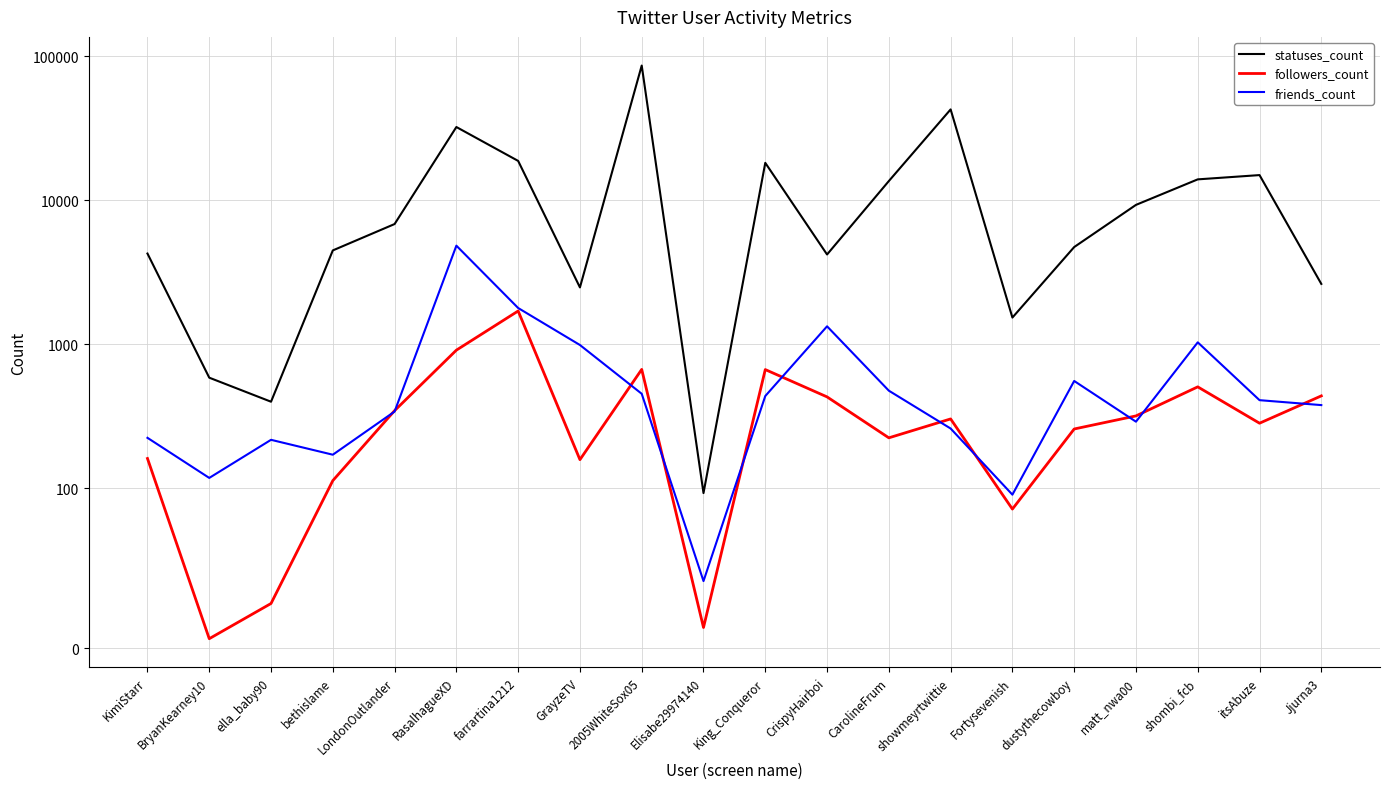

Reading left to right, extract all data points from this chart.

statuses_count: 4264	586	399	4483	6834	32238	18750	2481	86137	97	18178	4200	13589	42718	1532	4730	9283	13960	14947	2624
followers_count: 161	6	28	113	346	910	1702	158	669	13	667	431	224	303	87	258	318	506	283	438
friends_count: 224	118	217	171	341	4837	1785	988	453	42	437	1332	476	260	96	556	290	1031	409	378